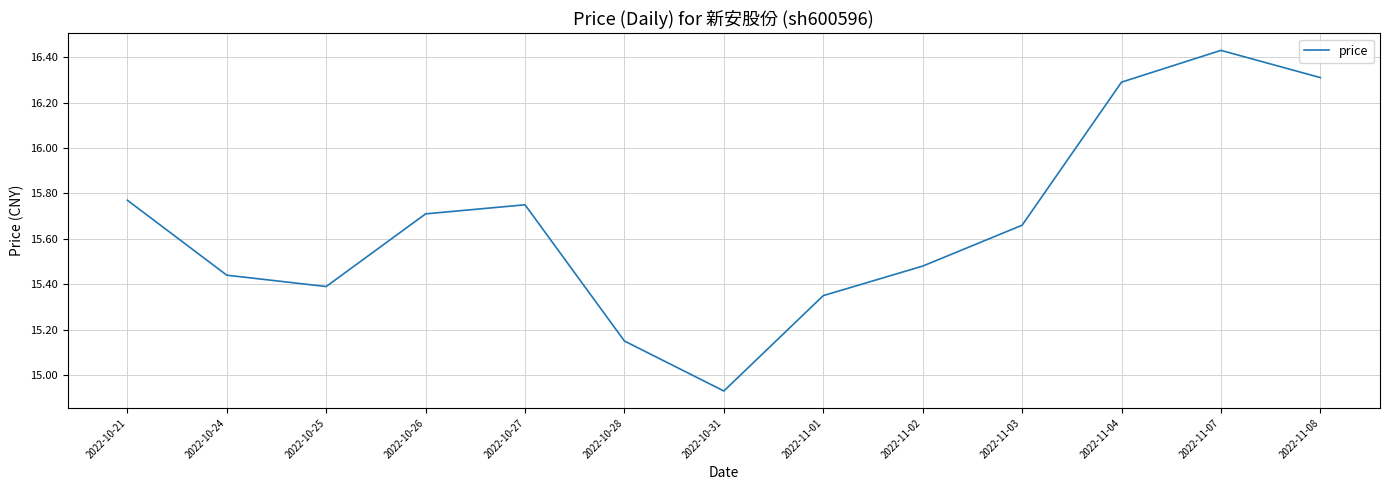

Between 2022-11-08 and 2022-11-01, which is larger?

2022-11-08